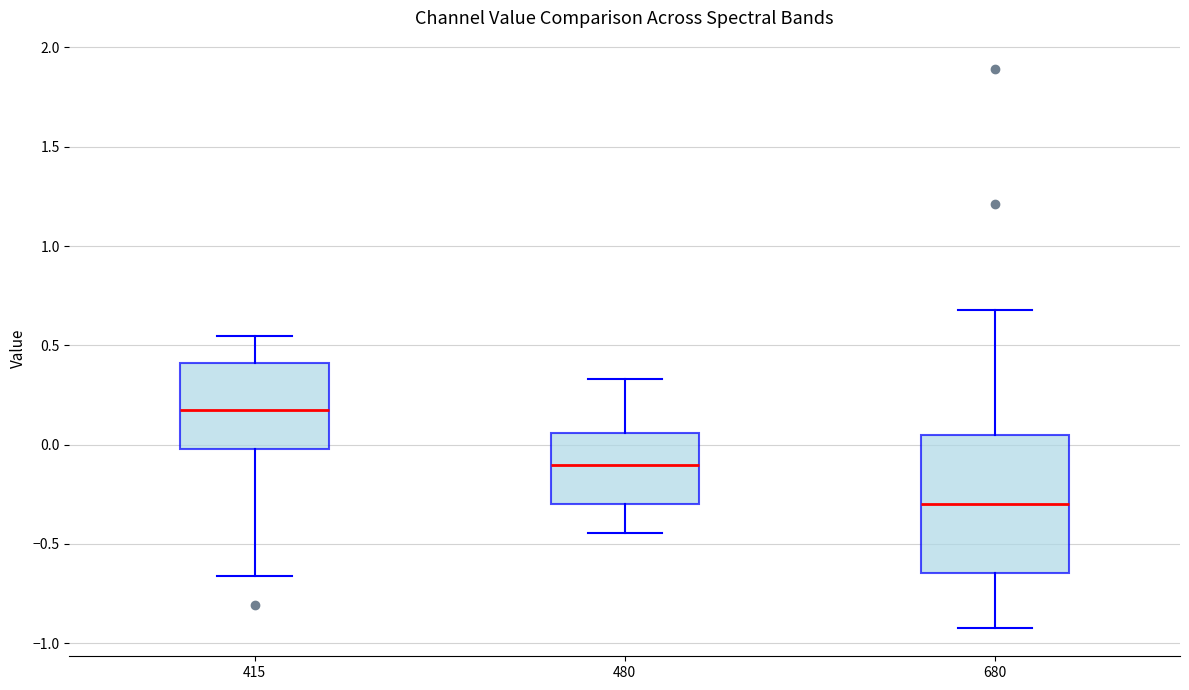

Which box is the tallest, from its lower edge to its upper edge?

680